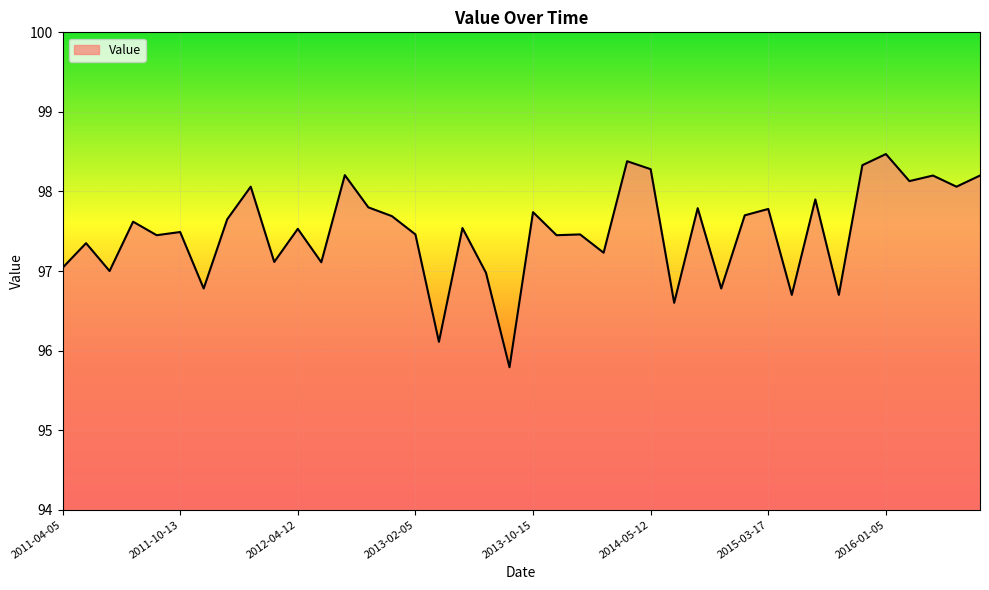

What is the difference between the maximum and minimum values?

2.7